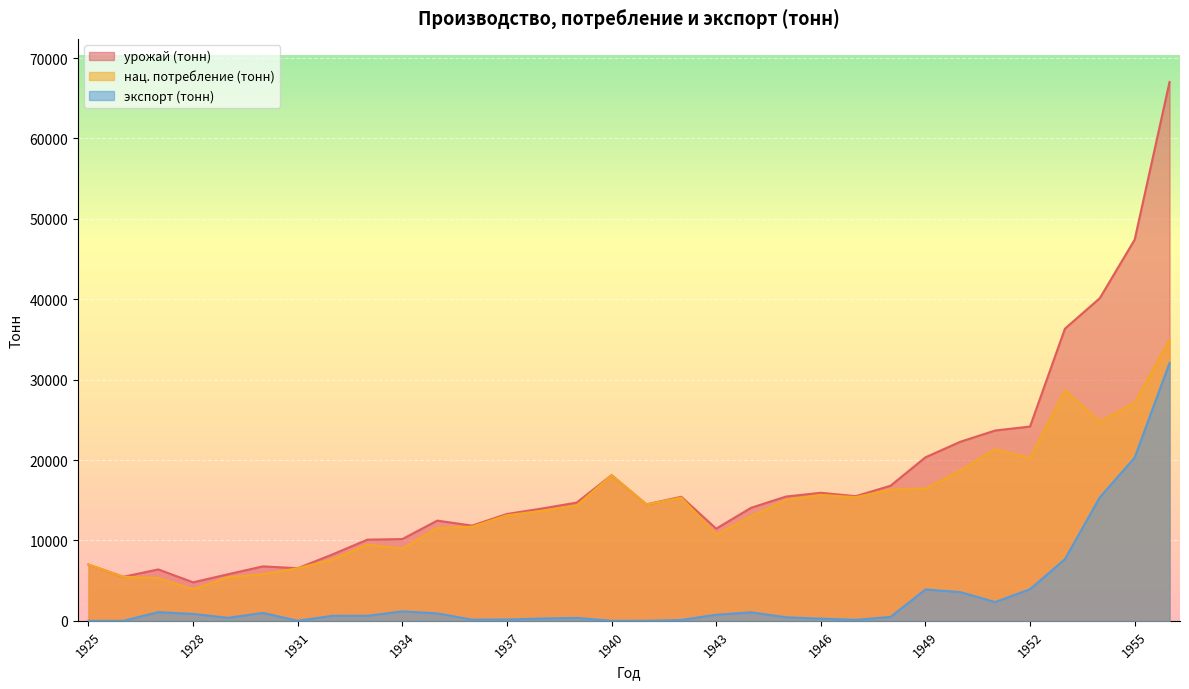

Is the value of экспорт (тонн) at 1944 greater than the value of урожай (тонн) at 1953?

No